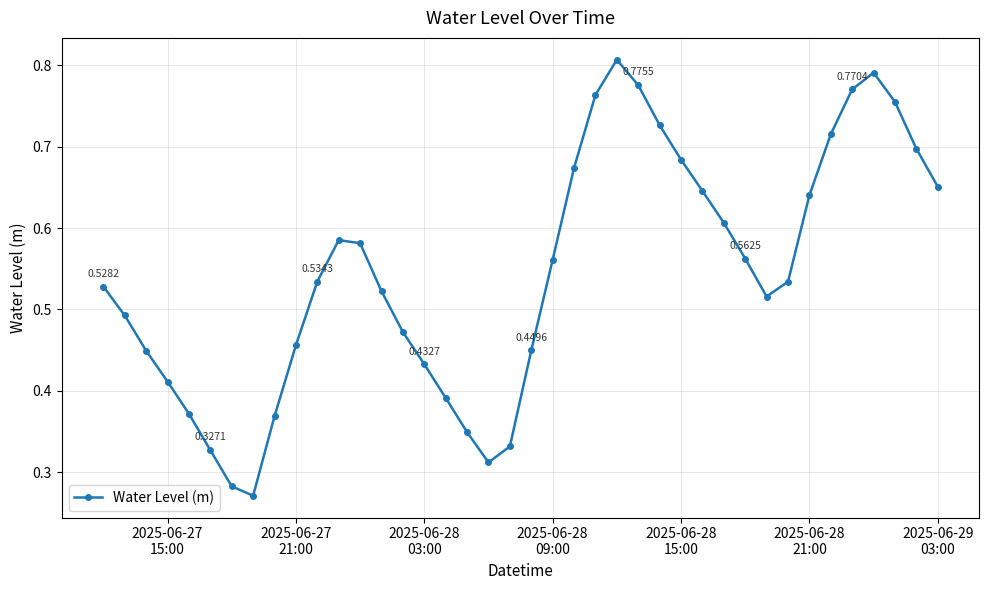

How many points are higher than both their immediate neighbors (excluding endpoints)?

3